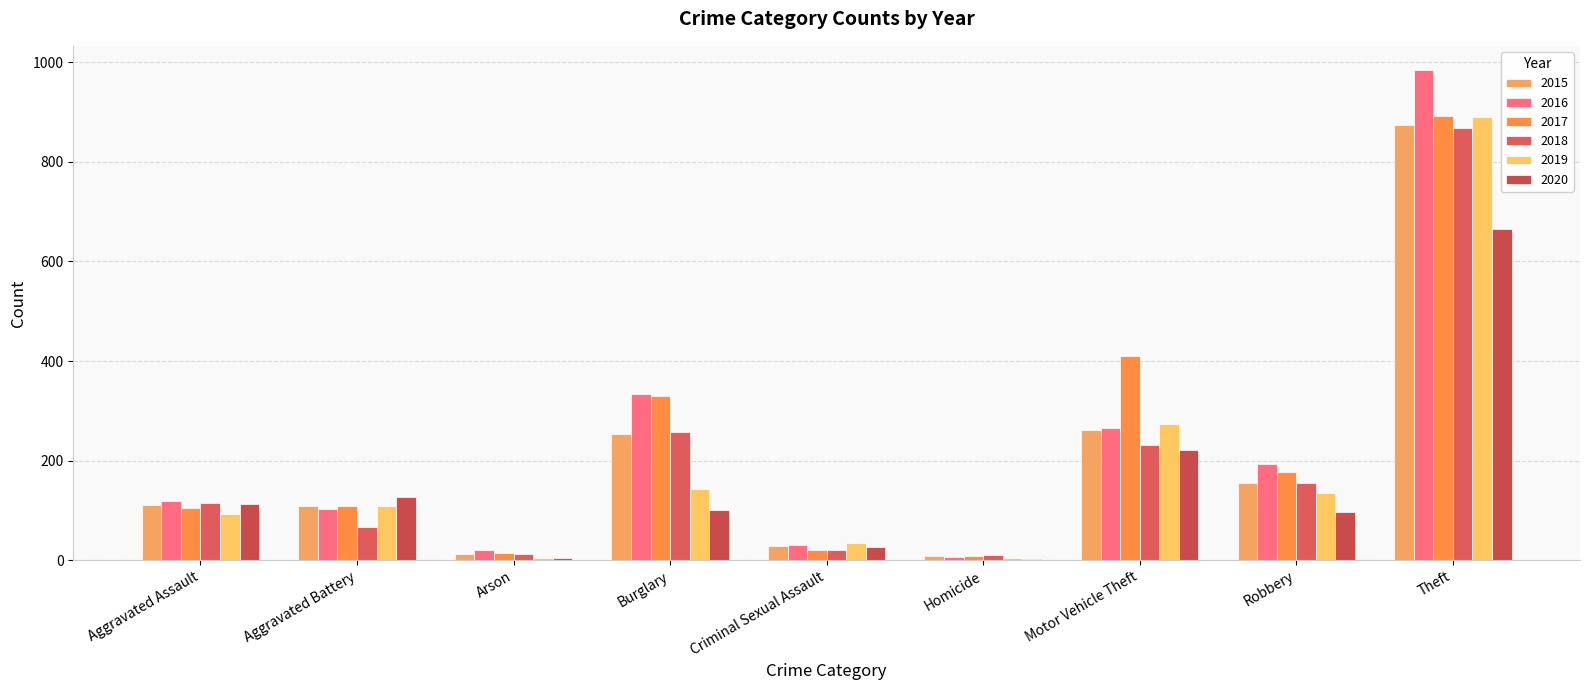

What is the average value of the 2016 series?

228